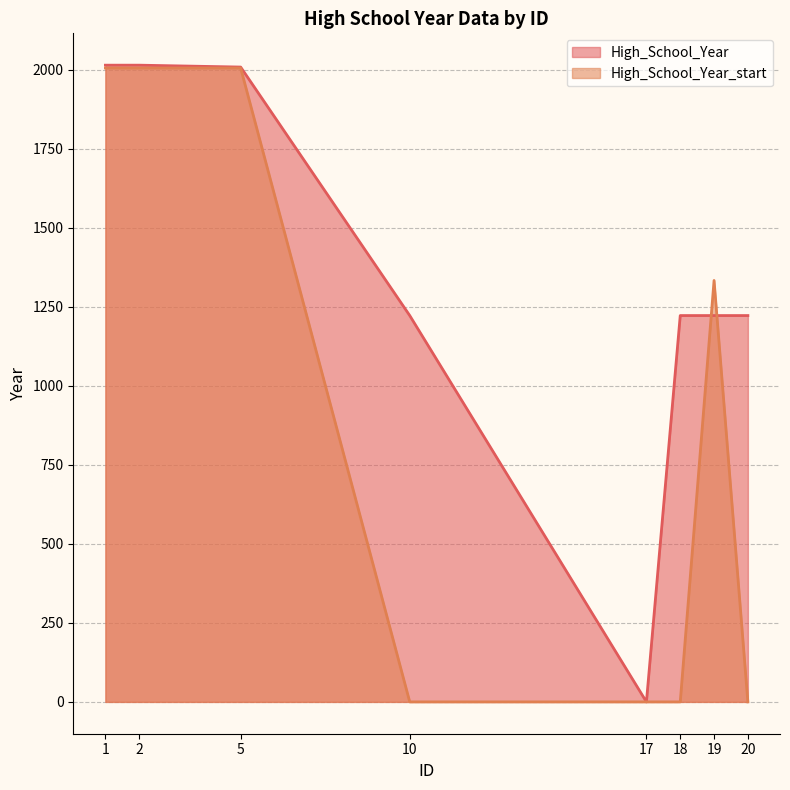

What is the spread (max minus min) of values at 10?

1222